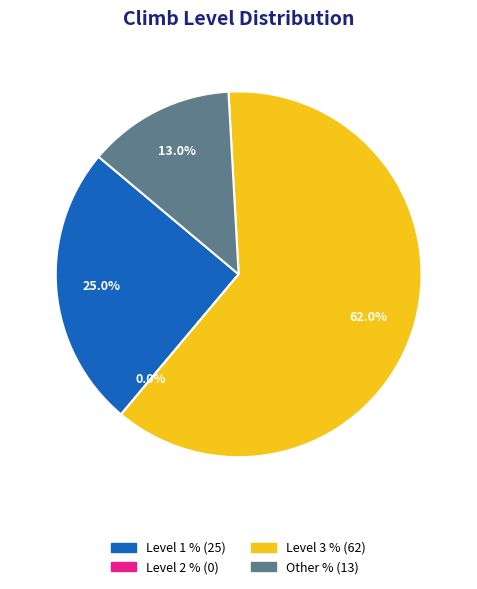

To the nearest percent, what percentage of the pie is Level 3 %?

62%